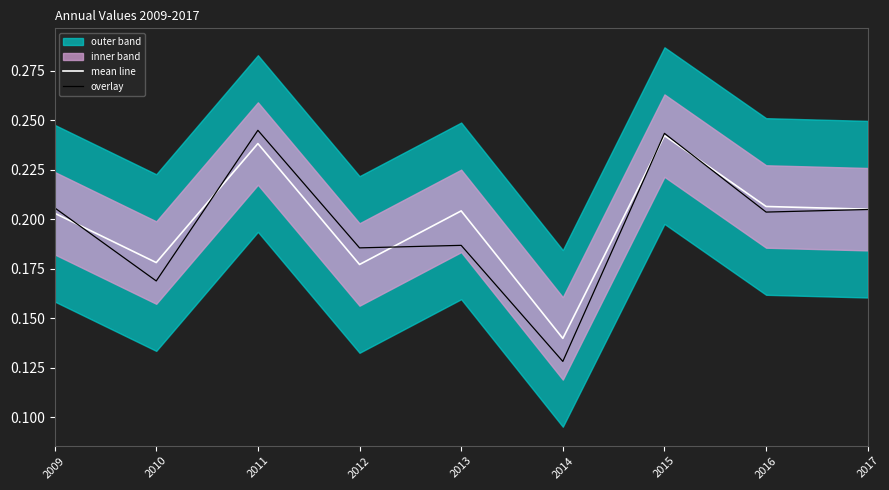

What is the approximate value of overlay at 2010?

0.2